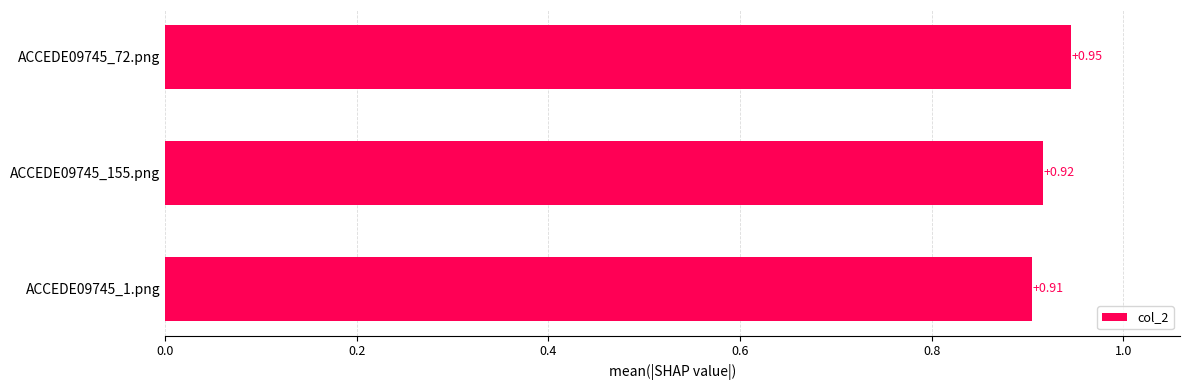

What is the sum of the values at ACCEDE09745_1.png and ACCEDE09745_72.png?

1.9